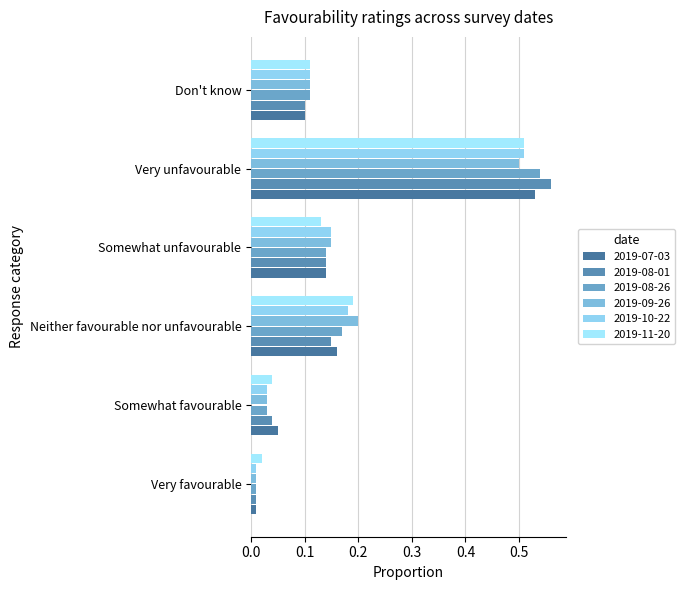

Count the number of categories in the chart.

6